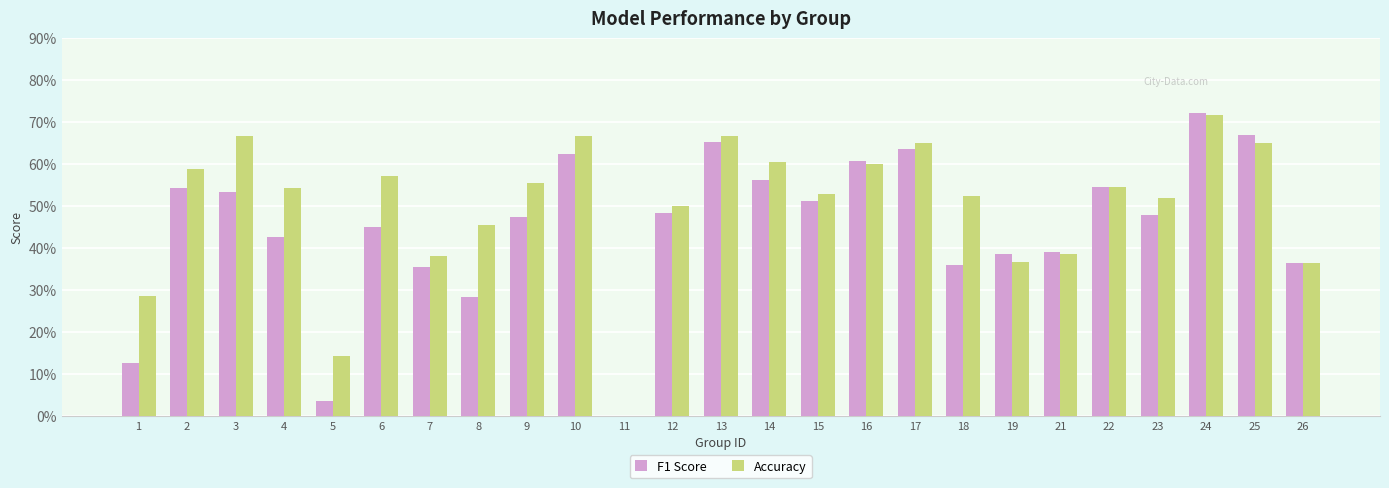

Reading left to right, list all the values displayed in this chart.

F1 Score: 0.1	0.5	0.5	0.4	0.0	0.5	0.4	0.3	0.5	0.6	0.0	0.5	0.7	0.6	0.5	0.6	0.6	0.4	0.4	0.4	0.5	0.5	0.7	0.7	0.4
Accuracy: 0.3	0.6	0.7	0.5	0.1	0.6	0.4	0.5	0.6	0.7	0.0	0.5	0.7	0.6	0.5	0.6	0.7	0.5	0.4	0.4	0.5	0.5	0.7	0.7	0.4